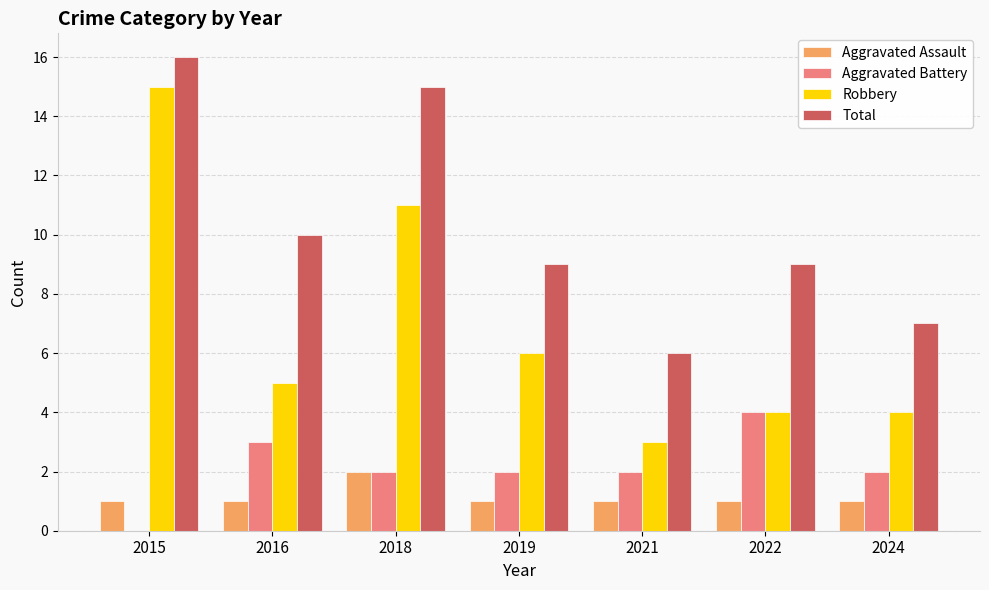

Reading left to right, extract all data points from this chart.

Aggravated Assault: 2015=1	2016=1	2018=2	2019=1	2021=1	2022=1	2024=1
Aggravated Battery: 2015=0	2016=3	2018=2	2019=2	2021=2	2022=4	2024=2
Robbery: 2015=15	2016=5	2018=11	2019=6	2021=3	2022=4	2024=4
Total: 2015=16	2016=10	2018=15	2019=9	2021=6	2022=9	2024=7